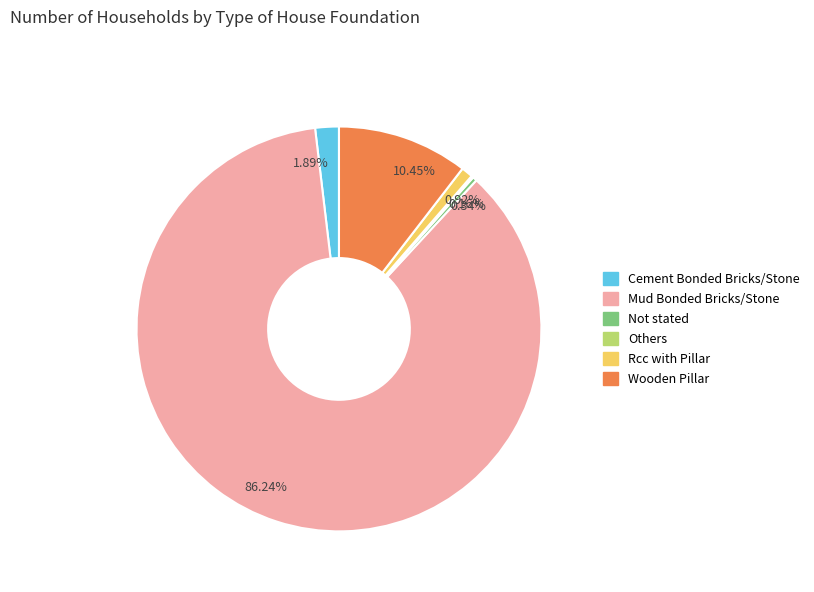

Does 0.34% represent more than half of the total?

No